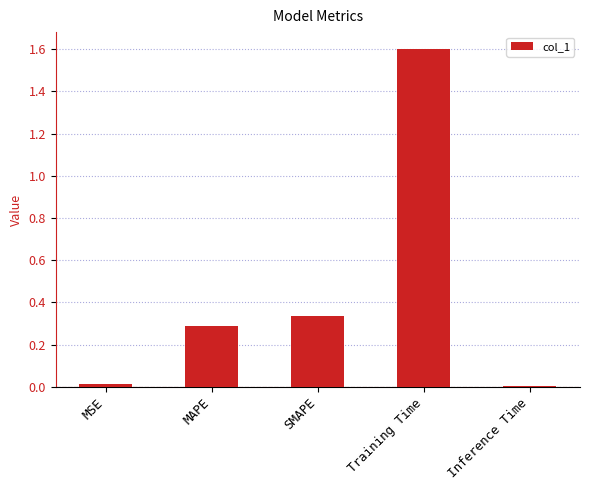

Which category has the highest value across all series?

Training Time